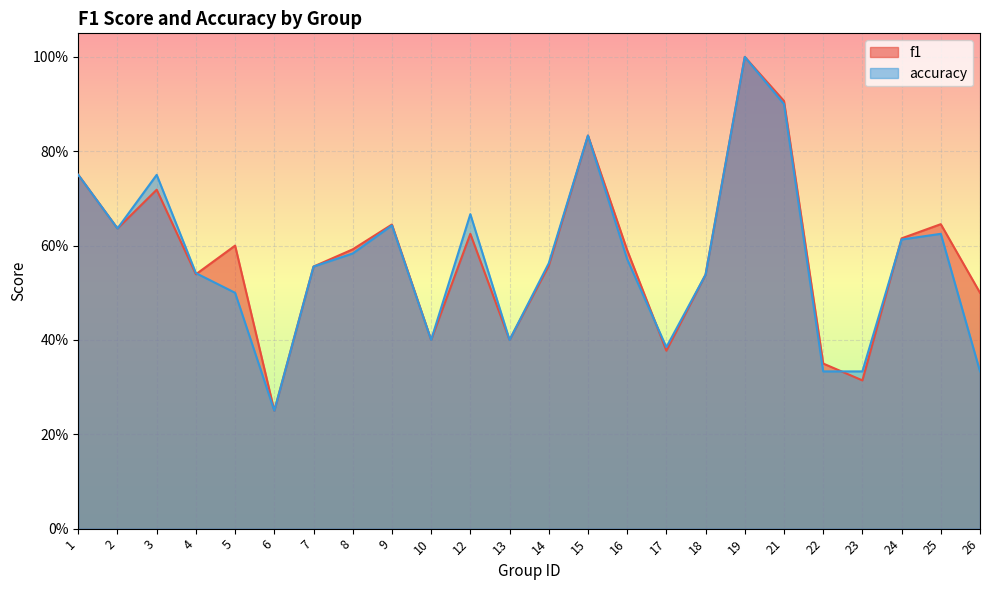

Reading left to right, what are all the values shown in this chart?

f1: 0.8	0.6	0.7	0.5	0.6	0.2	0.6	0.6	0.6	0.4	0.6	0.4	0.6	0.8	0.6	0.4	0.5	1.0	0.9	0.4	0.3	0.6	0.6	0.5
accuracy: 0.8	0.6	0.8	0.5	0.5	0.2	0.6	0.6	0.6	0.4	0.7	0.4	0.6	0.8	0.6	0.4	0.5	1.0	0.9	0.3	0.3	0.6	0.6	0.3